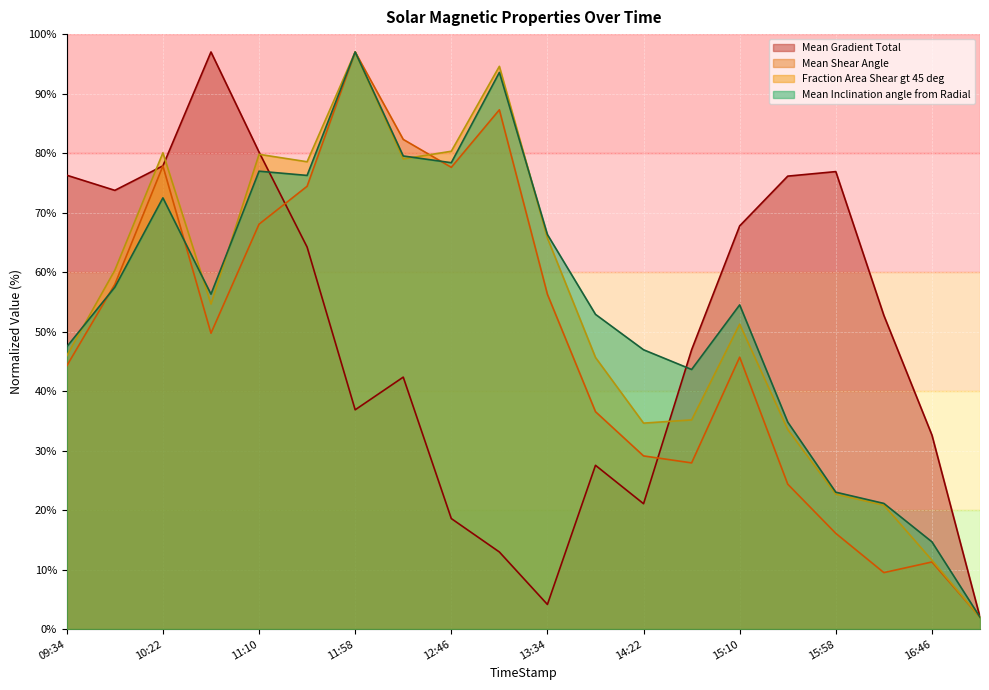

How many intersections are there between Mean Gradient Total and Mean Shear Angle?

2